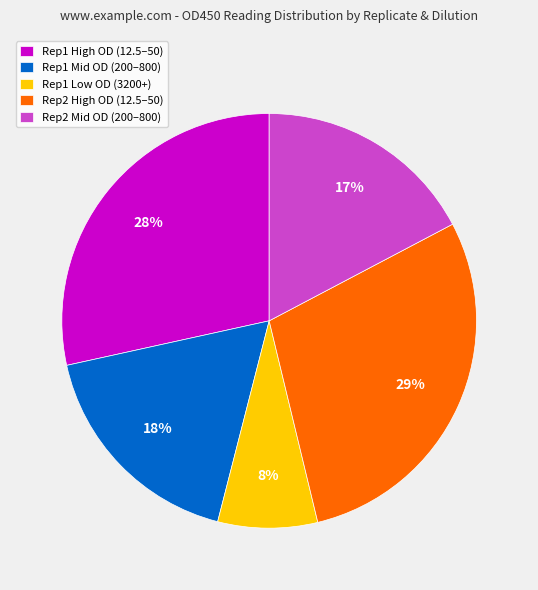

How many segments does this pie chart have?

5